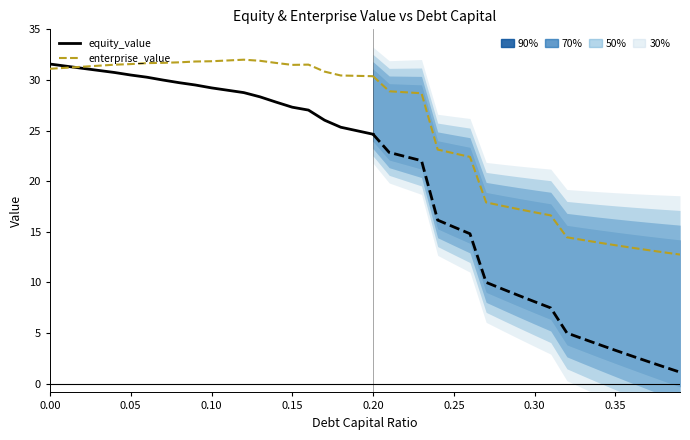

What is the difference between the maximum and minimum values in the equity_value series?

6.9